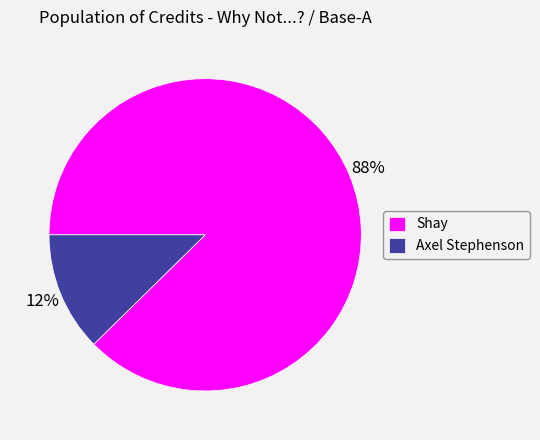

Is there any slice that represents more than half of the pie?

Yes